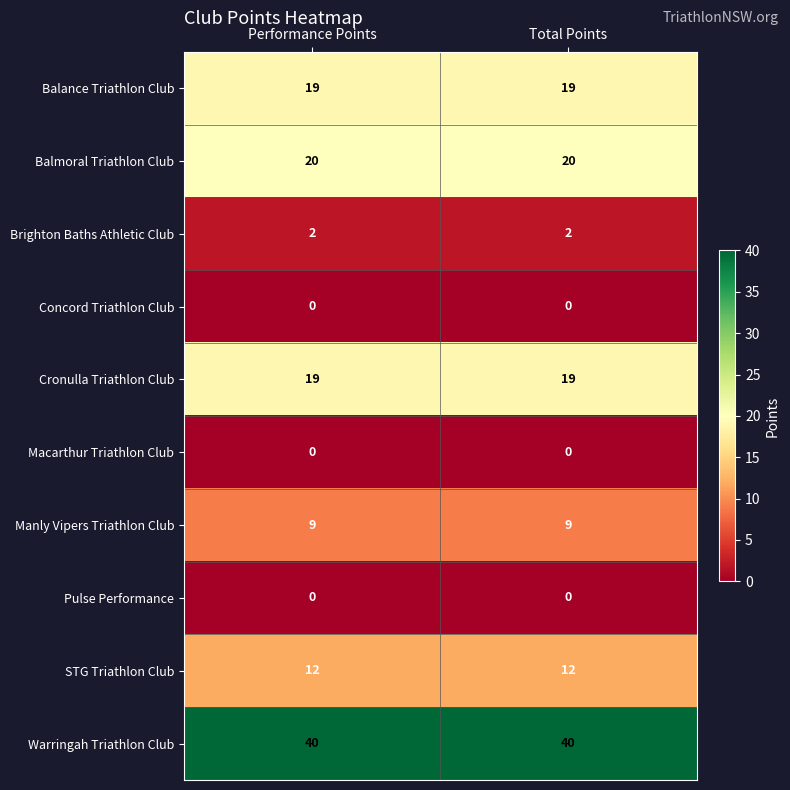

Reading left to right, extract all data points from this chart.

Balance Triathlon Club: 19	19
Balmoral Triathlon Club: 20	20
Brighton Baths Athletic Club: 2	2
Concord Triathlon Club: 0	0
Cronulla Triathlon Club: 19	19
Macarthur Triathlon Club: 0	0
Manly Vipers Triathlon Club: 9	9
Pulse Performance: 0	0
STG Triathlon Club: 12	12
Warringah Triathlon Club: 40	40